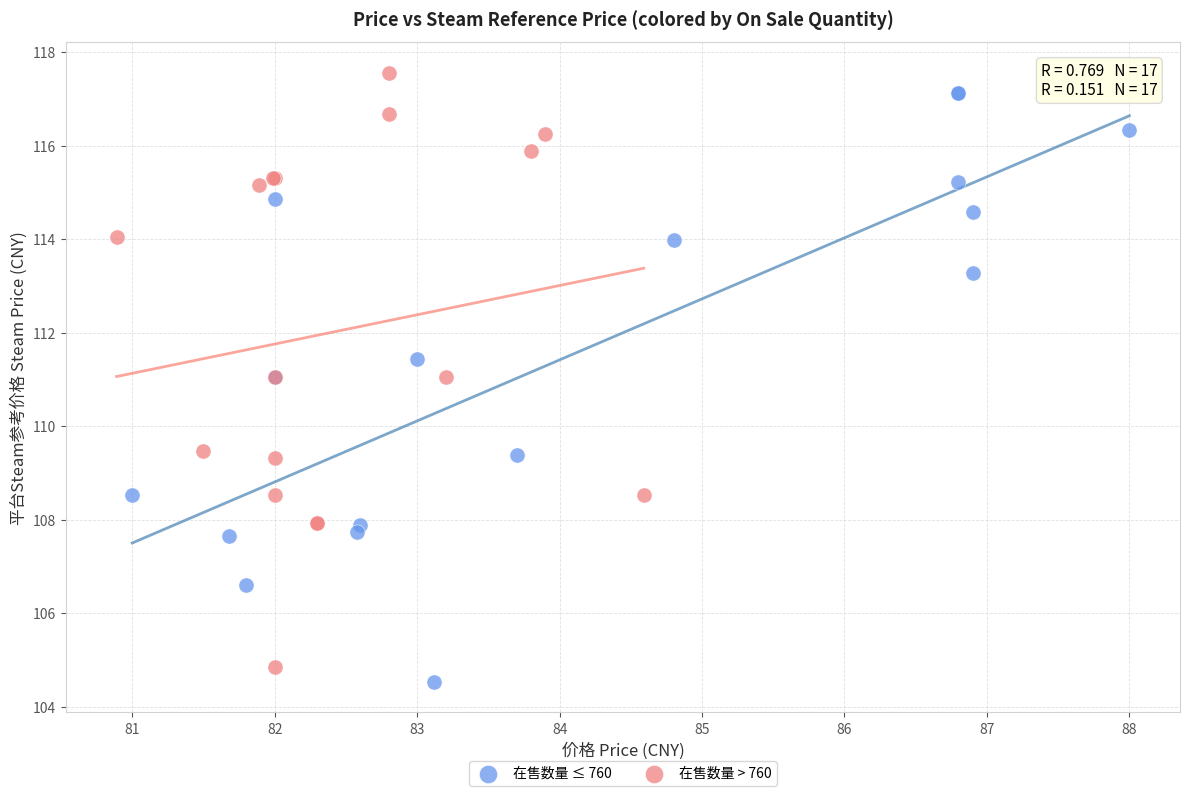

Which series reaches the minimum Y coordinate?

在售数量 ≤ 760